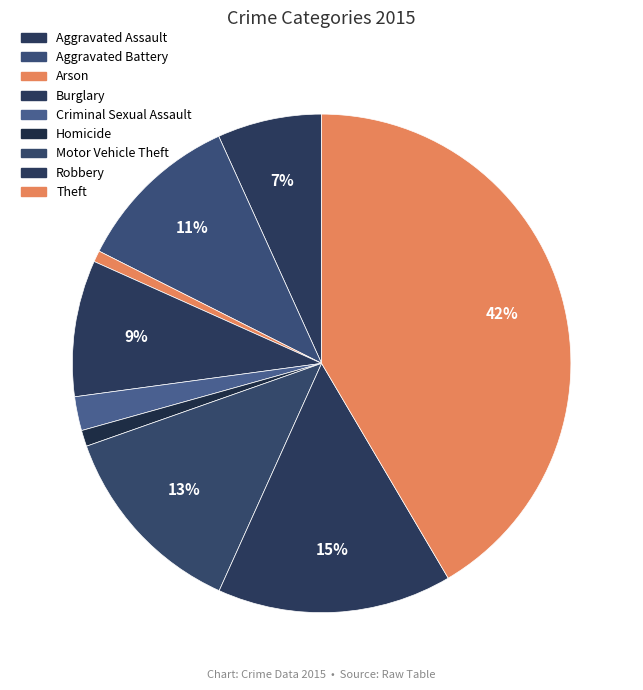

True or false: Homicide accounts for 15% of the total.

False